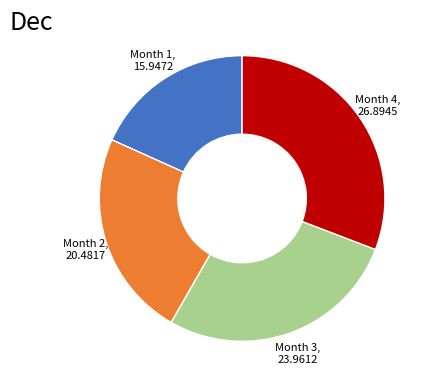

Is it true that Month 3 is 15% of the pie?

False